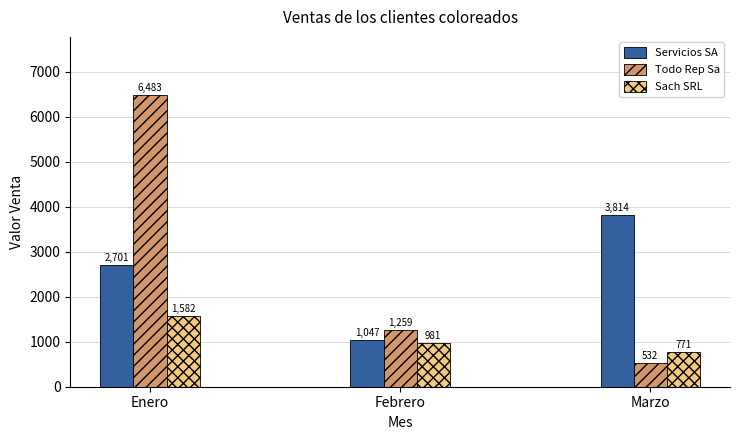

What position from the right is Enero?

3